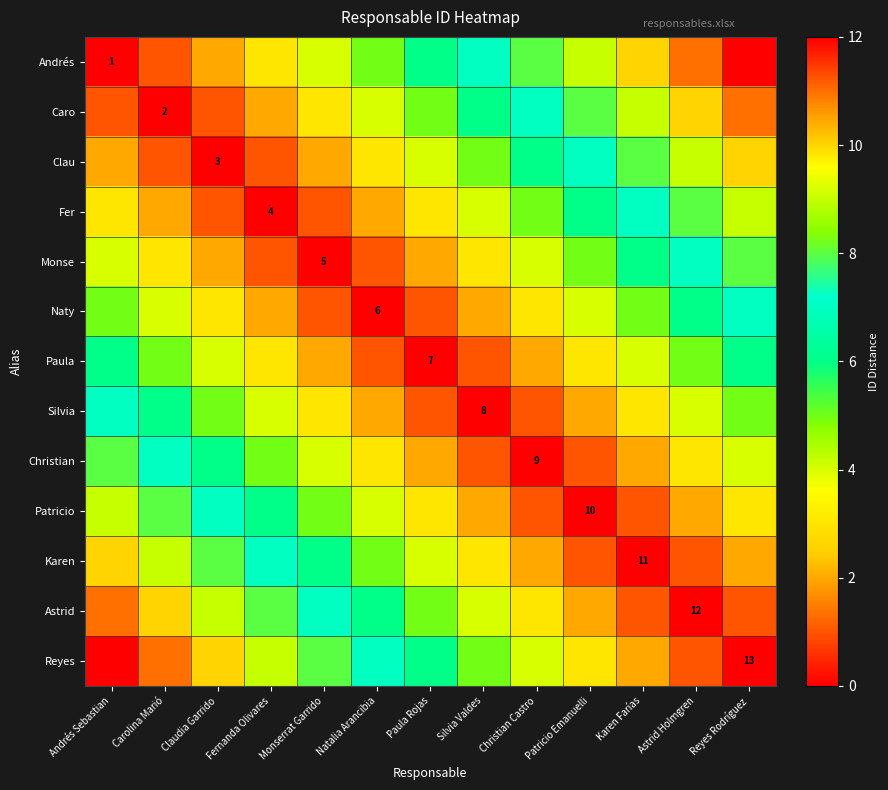

True or false: Patricio has a value of 10 at Patricio Emanuelli.

True